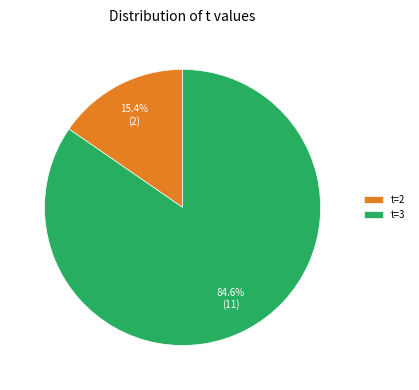

To the nearest percent, what is the difference between the largest and smallest slice percentages?

69%